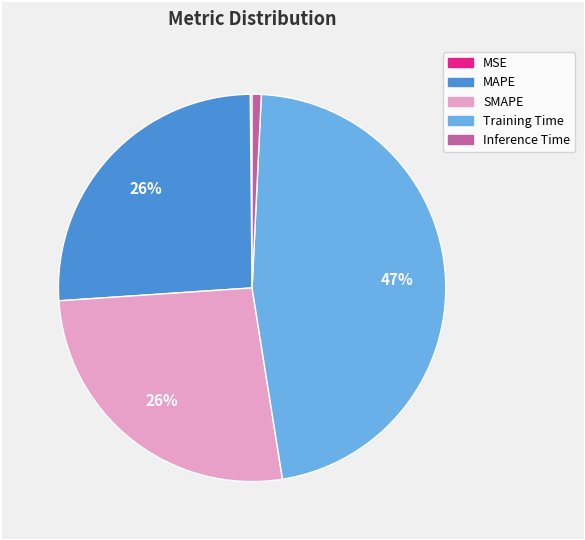

What is the largest slice in the pie chart?

Training Time